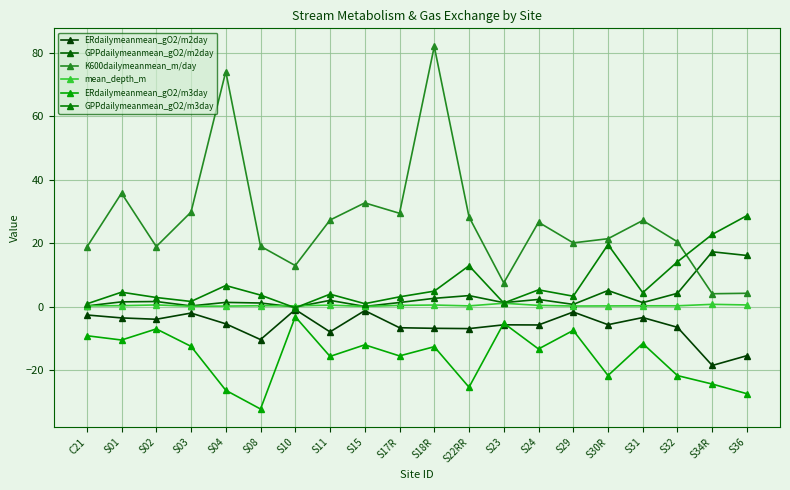

What are all the series names shown in the legend?

ERdailymeanmean_gO2/m2day, GPPdailymeanmean_gO2/m2day, K600dailymeanmean_m/day, mean_depth_m, ERdailymeanmean_gO2/m3day, GPPdailymeanmean_gO2/m3day